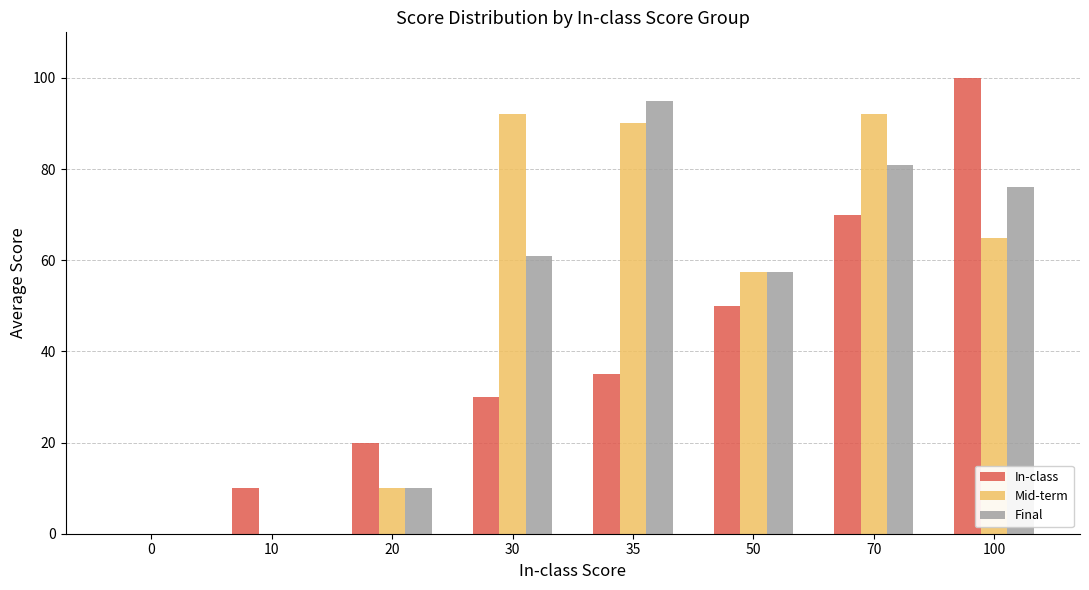

Between 0 and 10, which series saw the biggest shift?

In-class